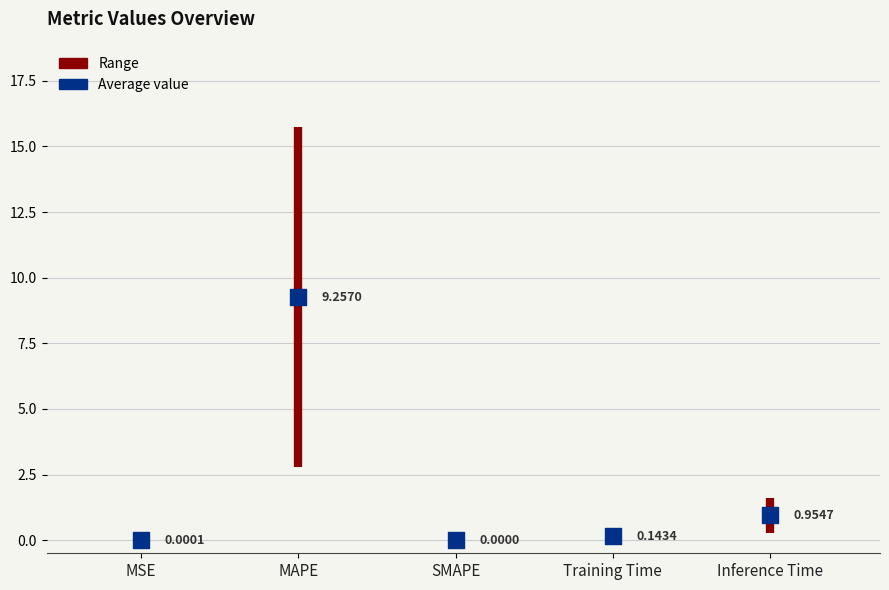

What is the change in value from MAPE to SMAPE?

-9.3